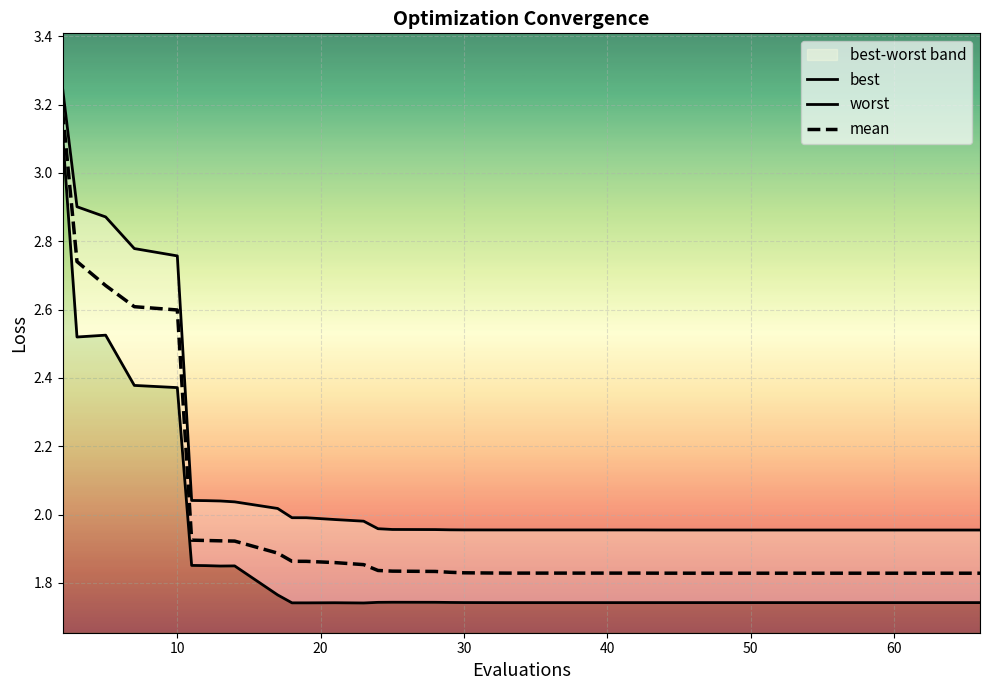

True or false: best and worst cross at least once.

False